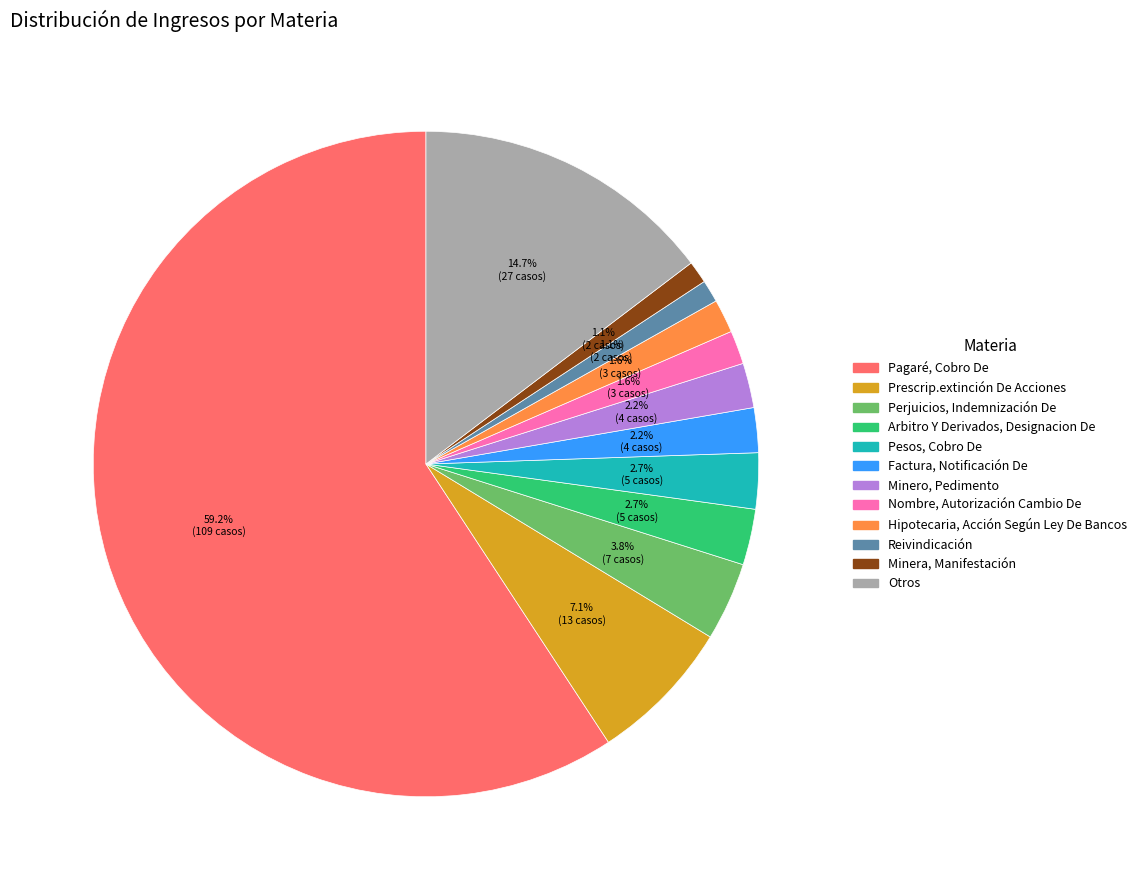

The Minera, Manifestación slice represents 11% of the pie. True or false?

False